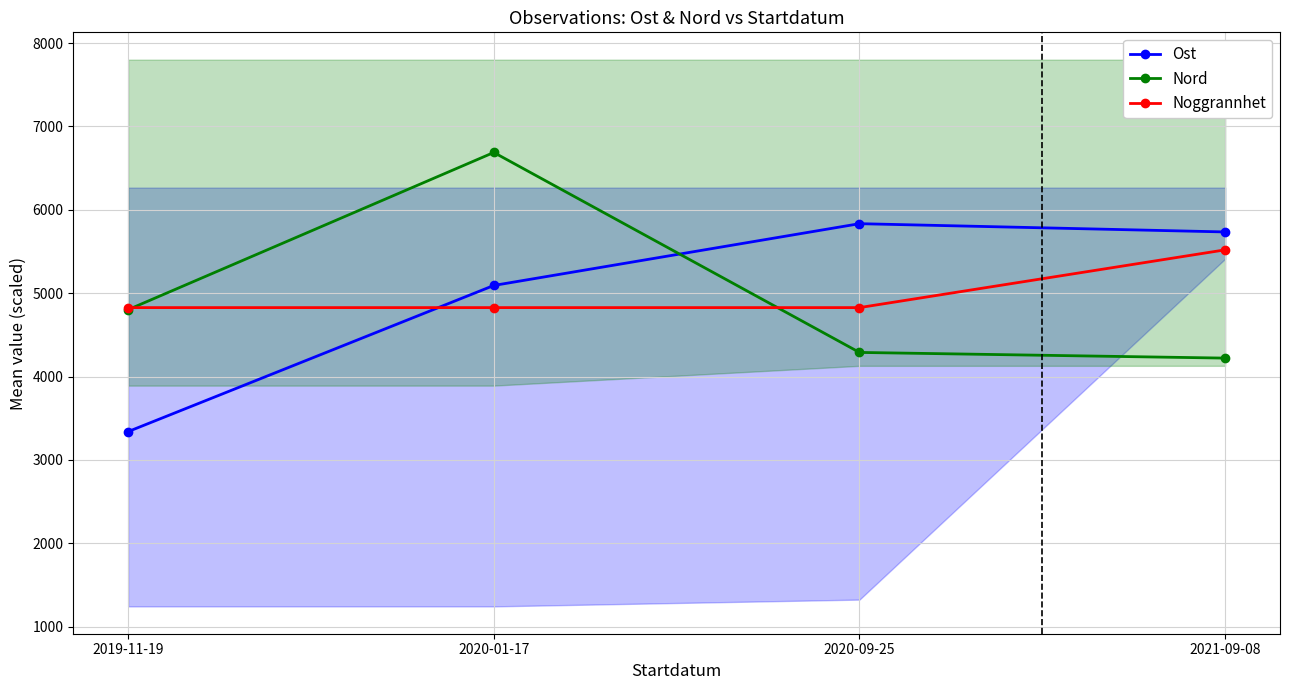

Read the Noggrannhet value at 2021-09-08.

5519.6